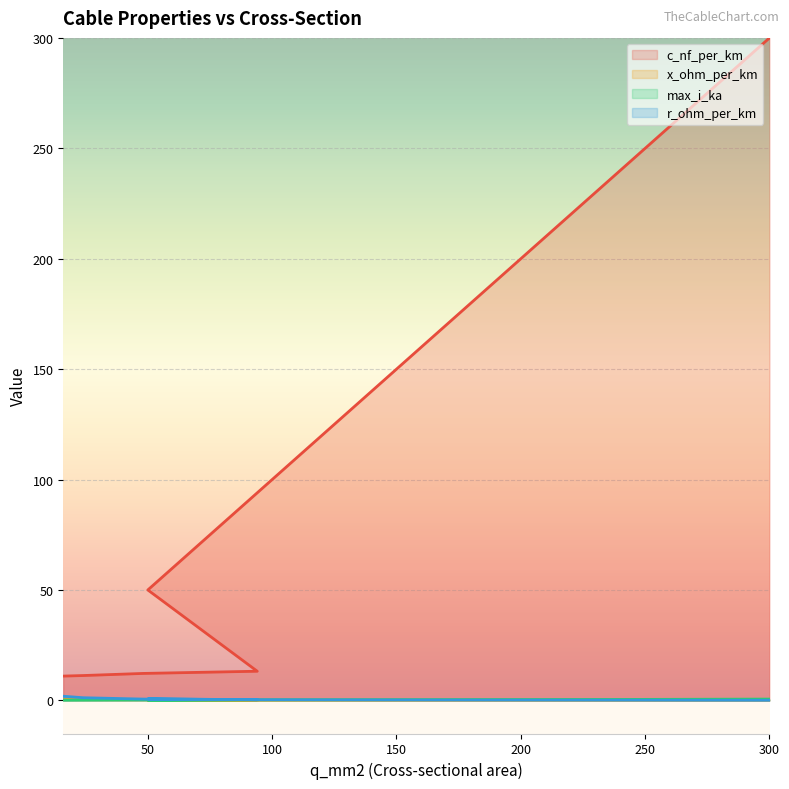

What is the value of the max_i_ka point at the 9th from the left?

0.4